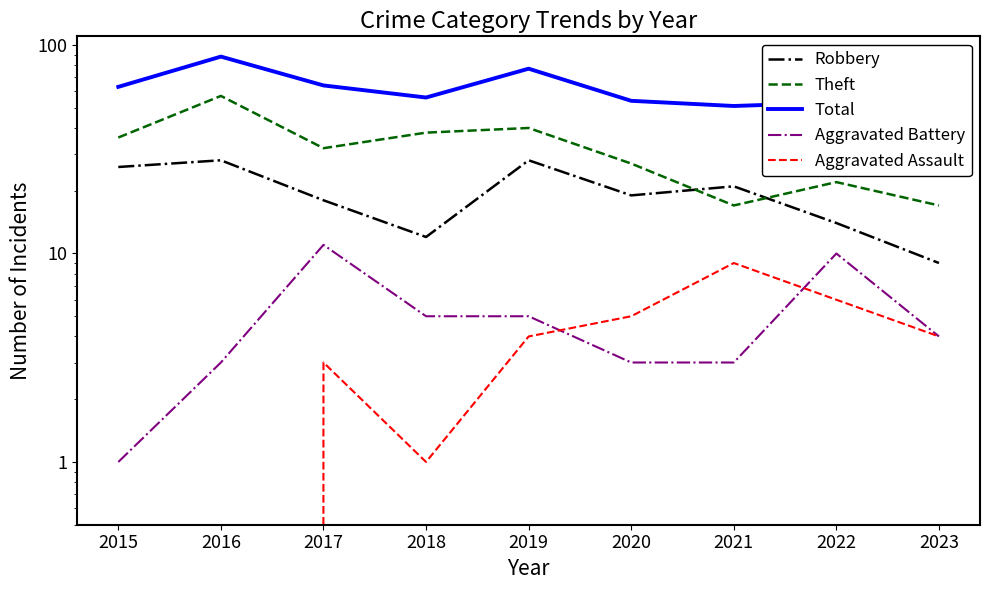

True or false: Total has more than 2 points higher than both neighbors.

True